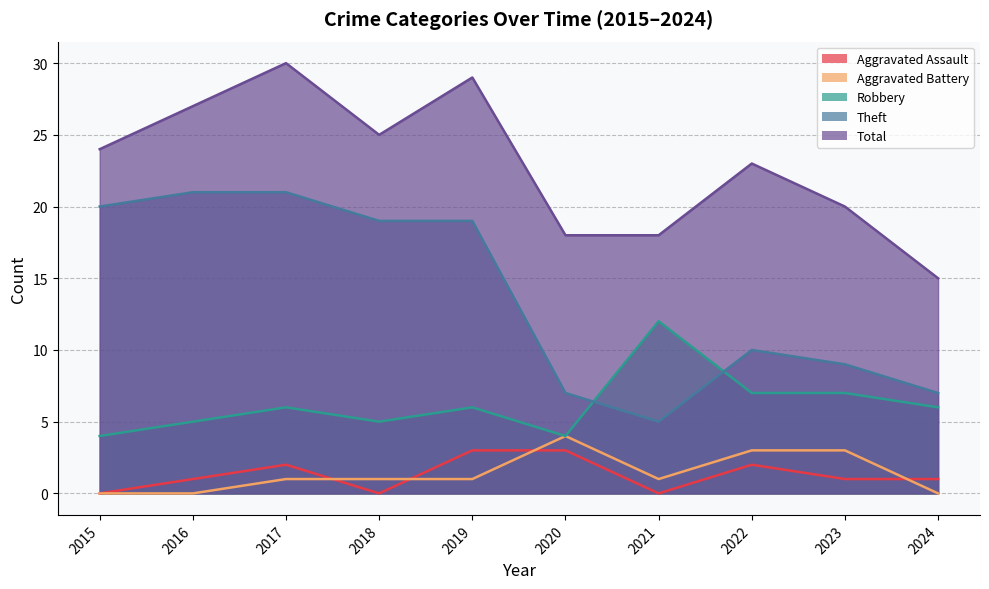

Does the chart have visible grid lines?

Yes